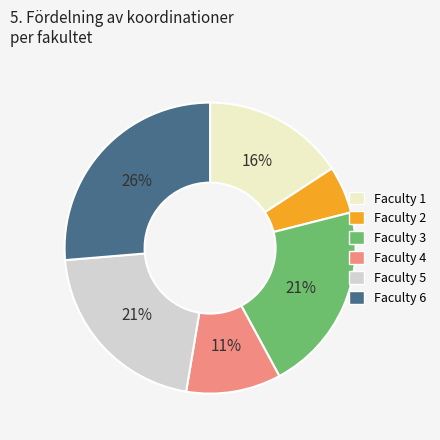

How many segments does this pie chart have?

6